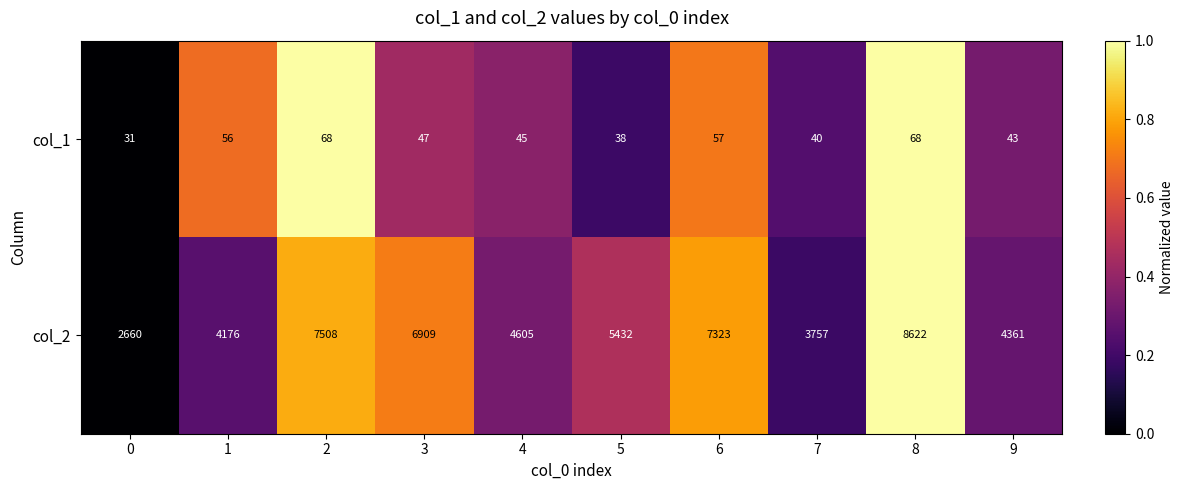

Which label corresponds to the largest value in the chart?

8